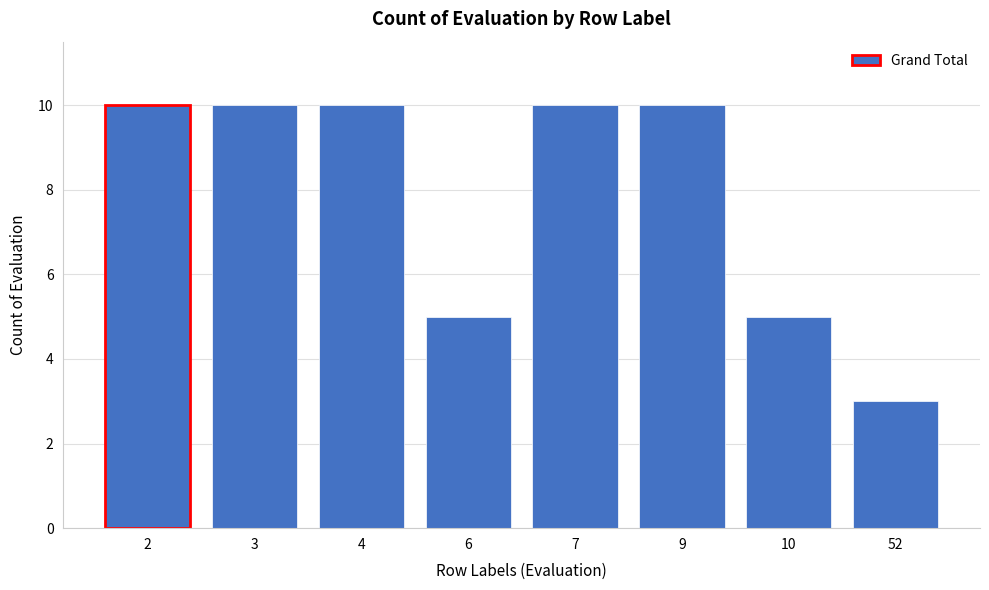

Reading left to right, extract all data points from this chart.

2=10	3=10	4=10	6=5	7=10	9=10	10=5	52=3